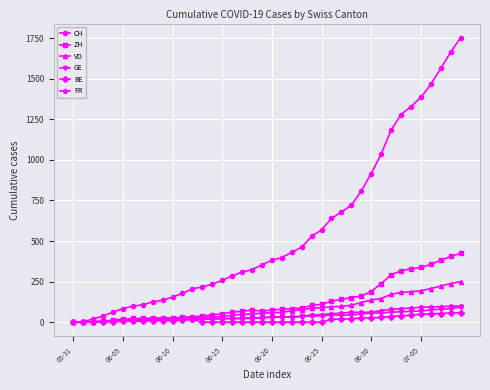

Which series has the largest total across all categories?

CH